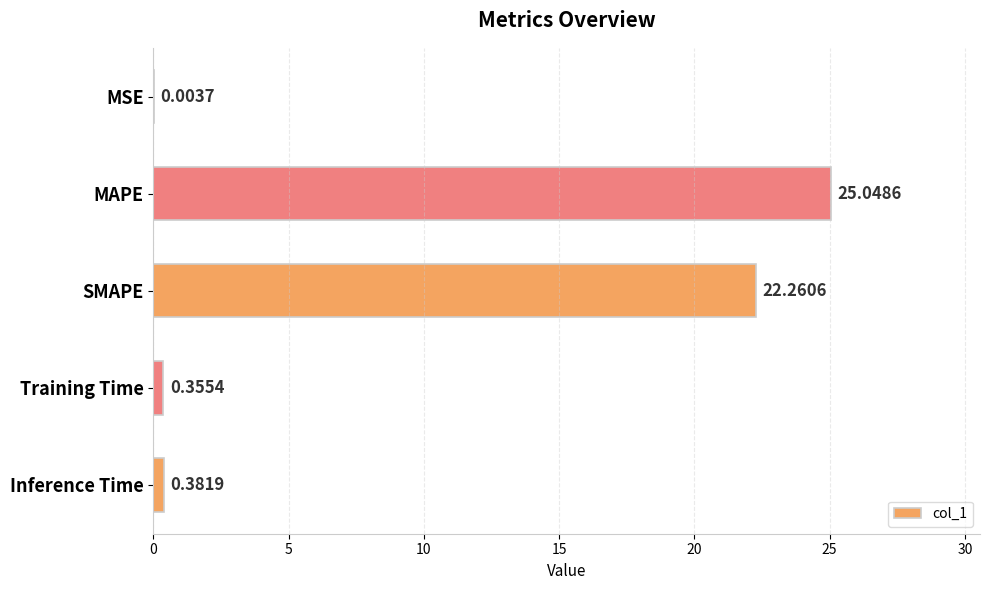

Where is the data nearest to the value 12?

SMAPE